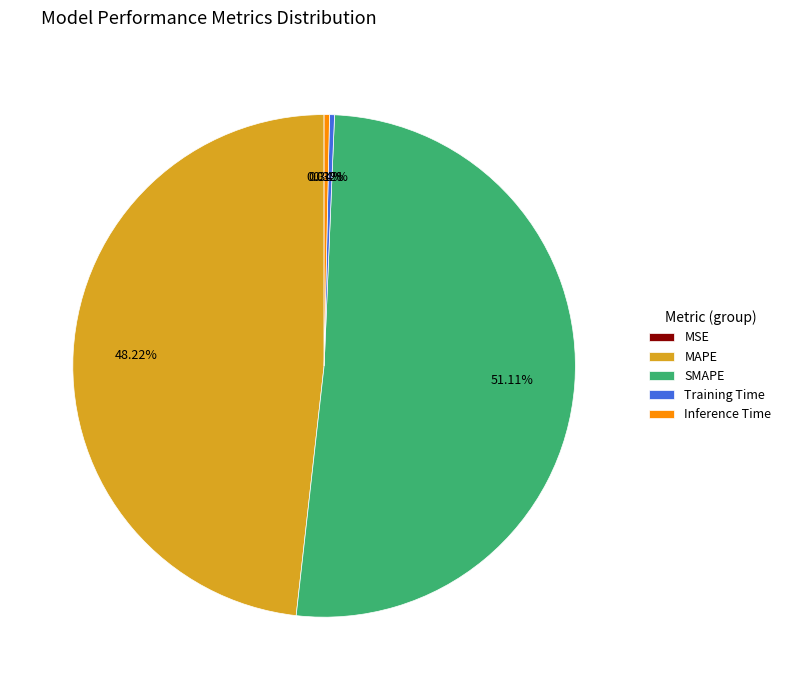

What is the majority slice?

SMAPE